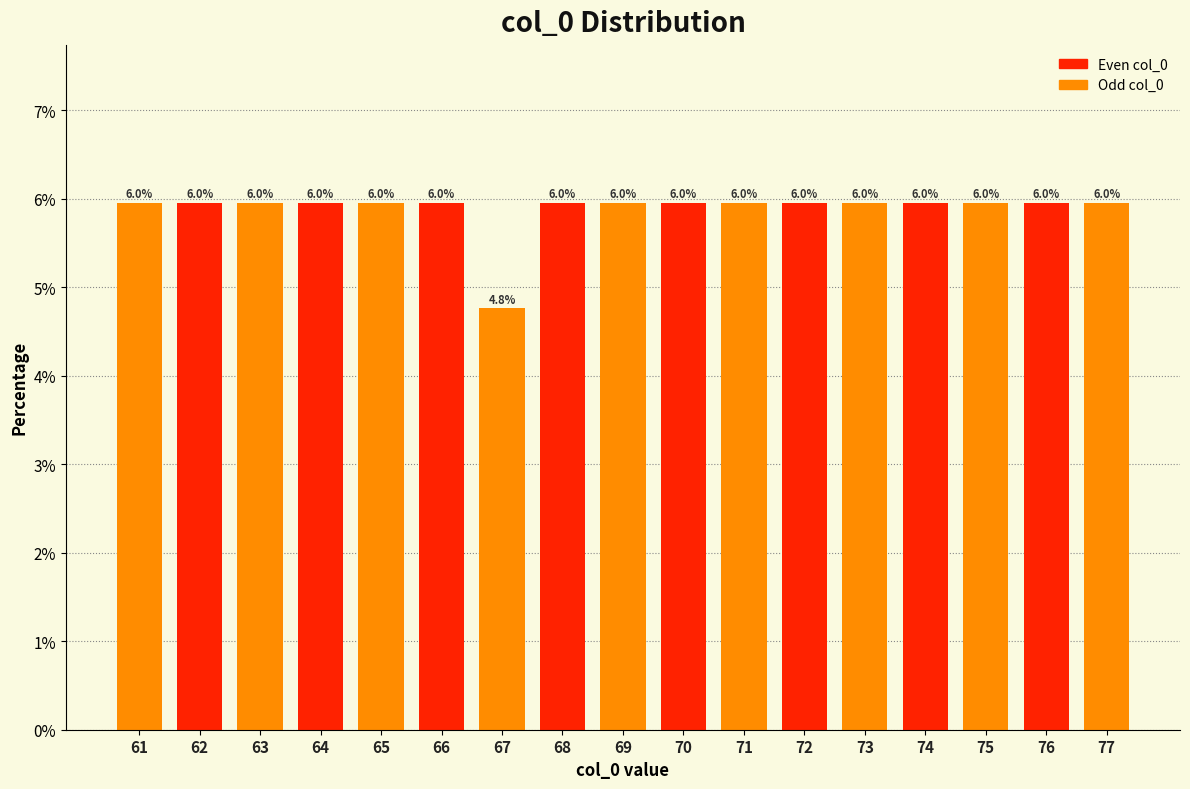

What is the ratio of the value at 75 to the value at 70?

1.0